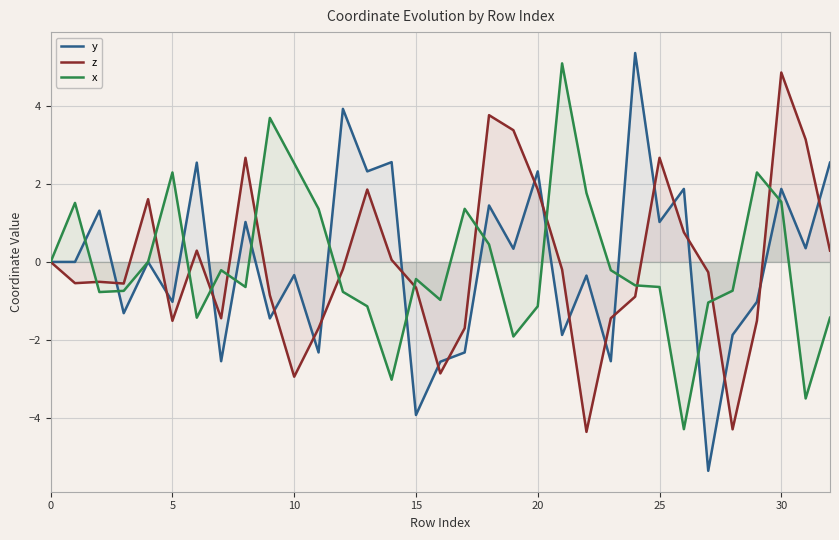

What is the minimum value shown in the chart?

-5.4